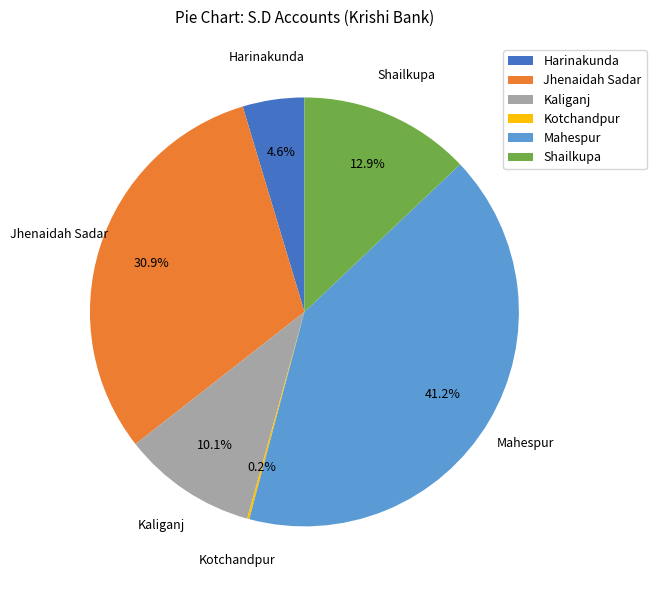

Does Shailkupa represent more than half of the total?

No